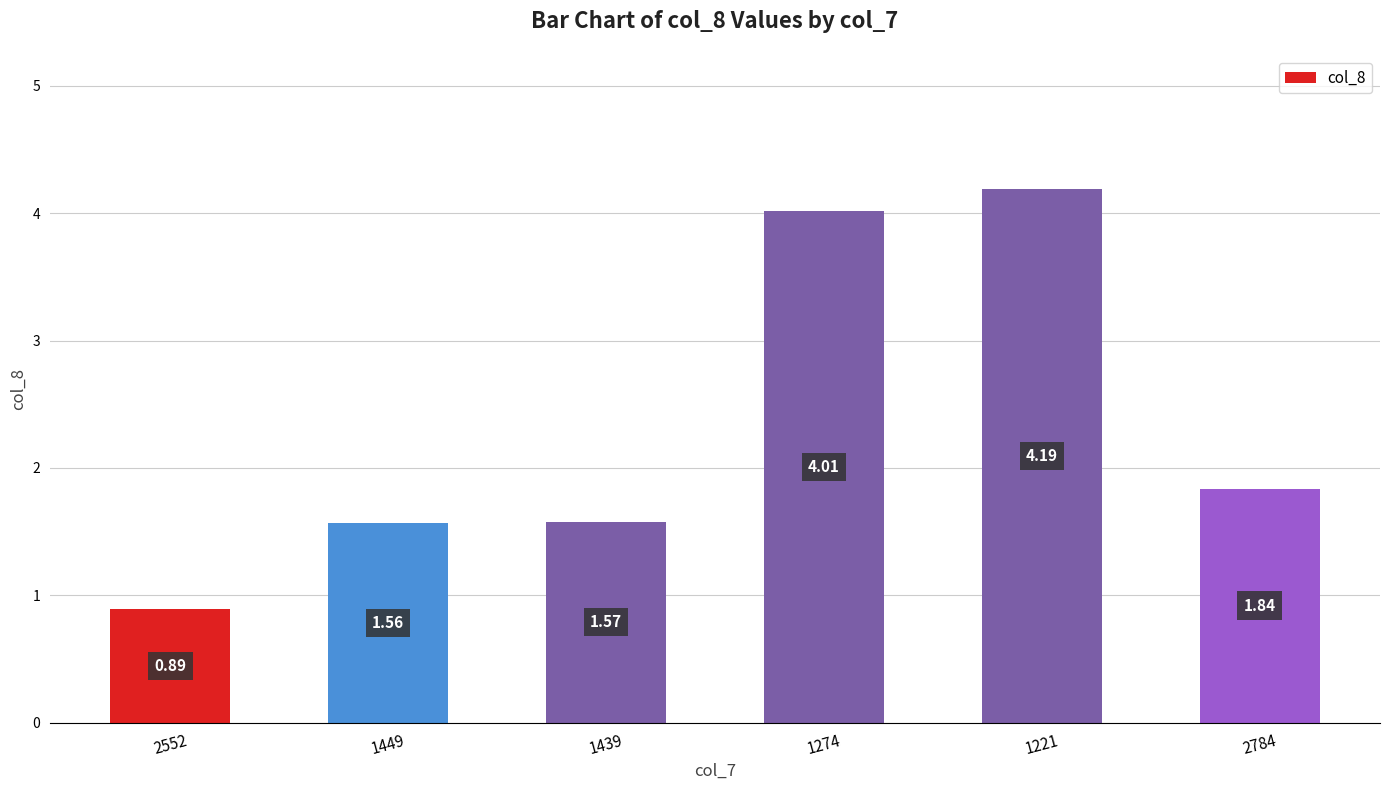

List the labels in order of value, smallest first.

2552, 1449, 1439, 2784, 1274, 1221